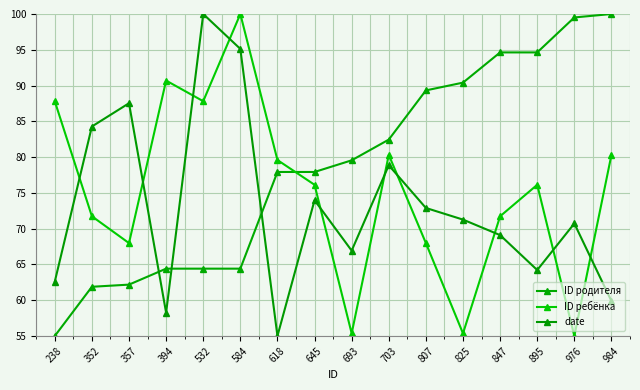

What is the maximum value for ID ребёнка?

100.0